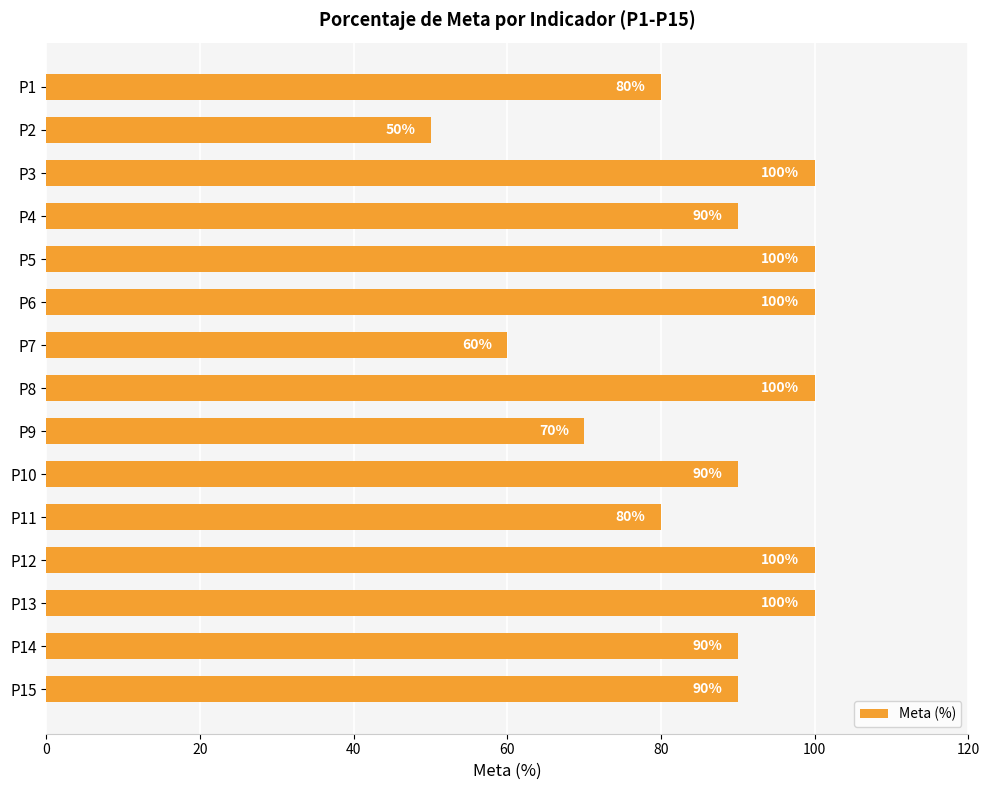

What is the sum of the values at P2 and P11?

130